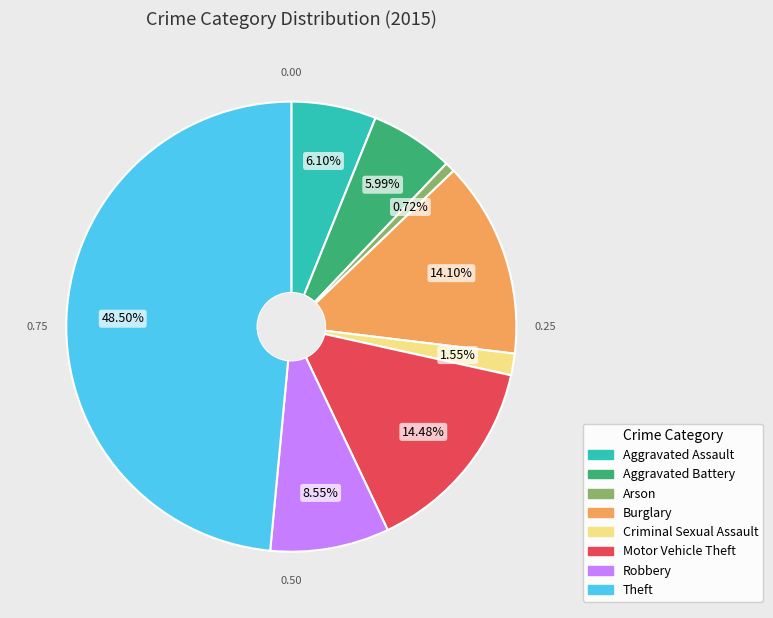

To the nearest percent, what is the combined percentage of Motor Vehicle Theft and Aggravated Assault?

21%